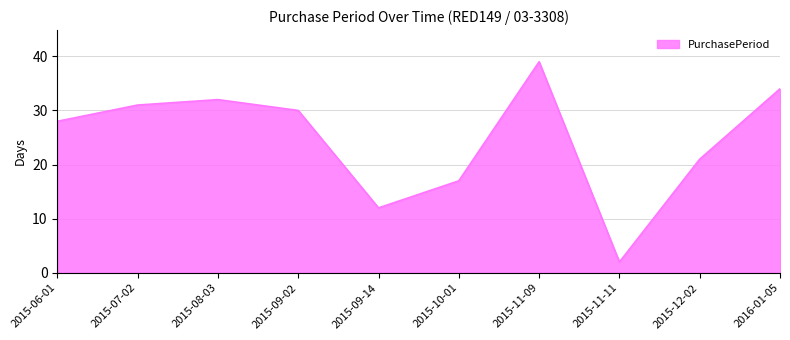

How many series are shown in this chart?

1